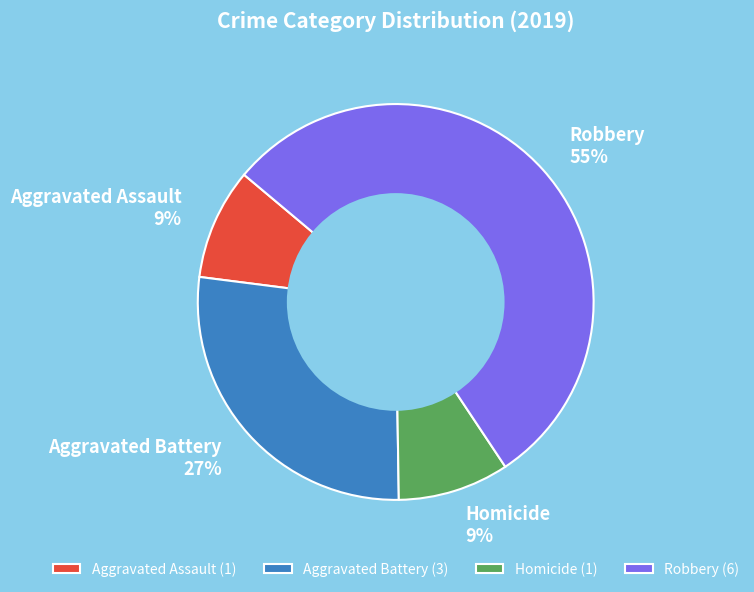

True or false: Robbery accounts for 55% of the total.

True